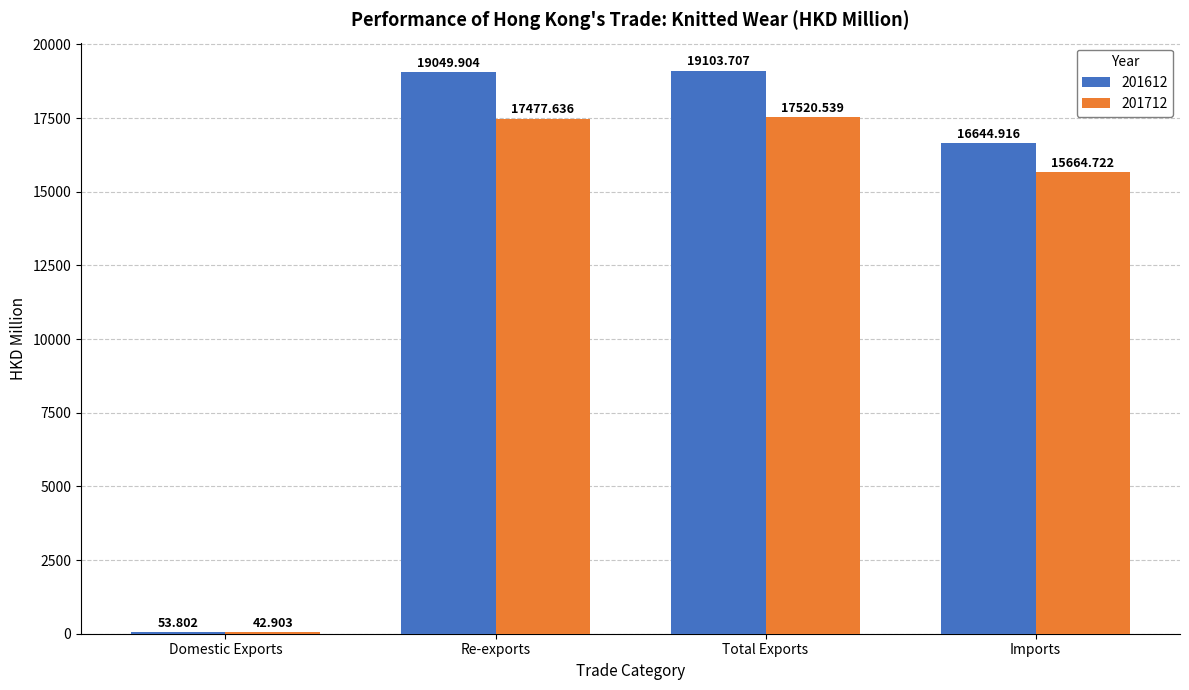

Reading left to right, what are all the values shown in this chart?

201612: Domestic Exports=53.8	Re-exports=19049.9	Total Exports=19103.7	Imports=16644.9
201712: Domestic Exports=42.9	Re-exports=17477.6	Total Exports=17520.5	Imports=15664.7